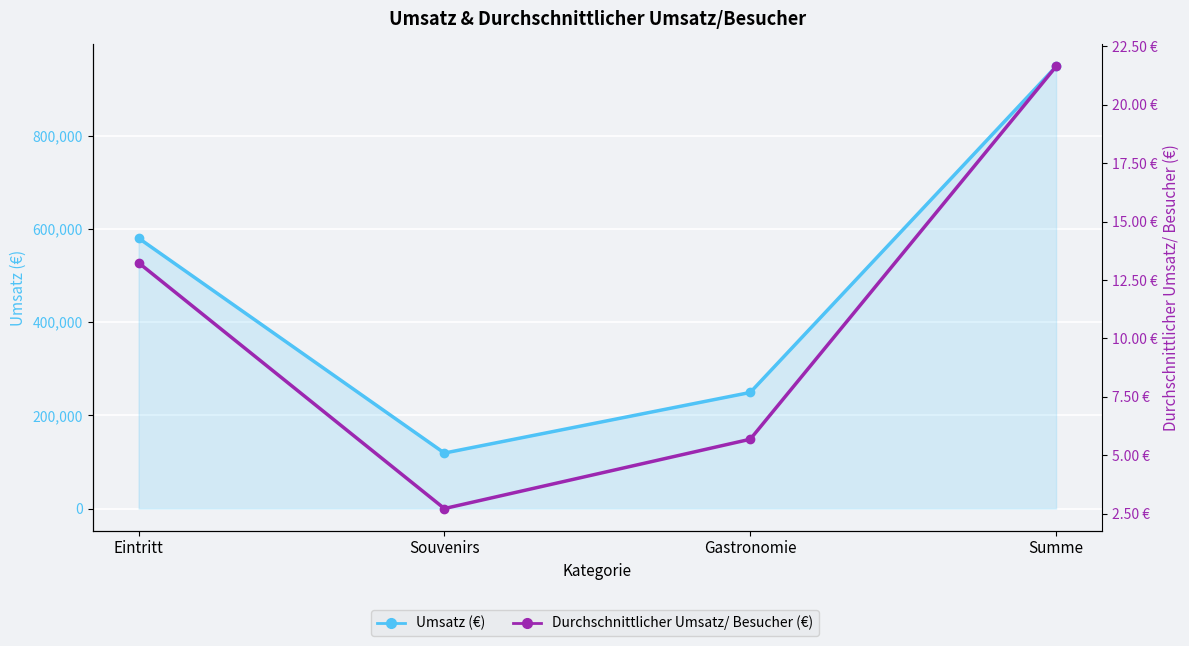

Rank the categories by Umsatz (€) value from lowest to highest.

Souvenirs, Gastronomie, Eintritt, Summe